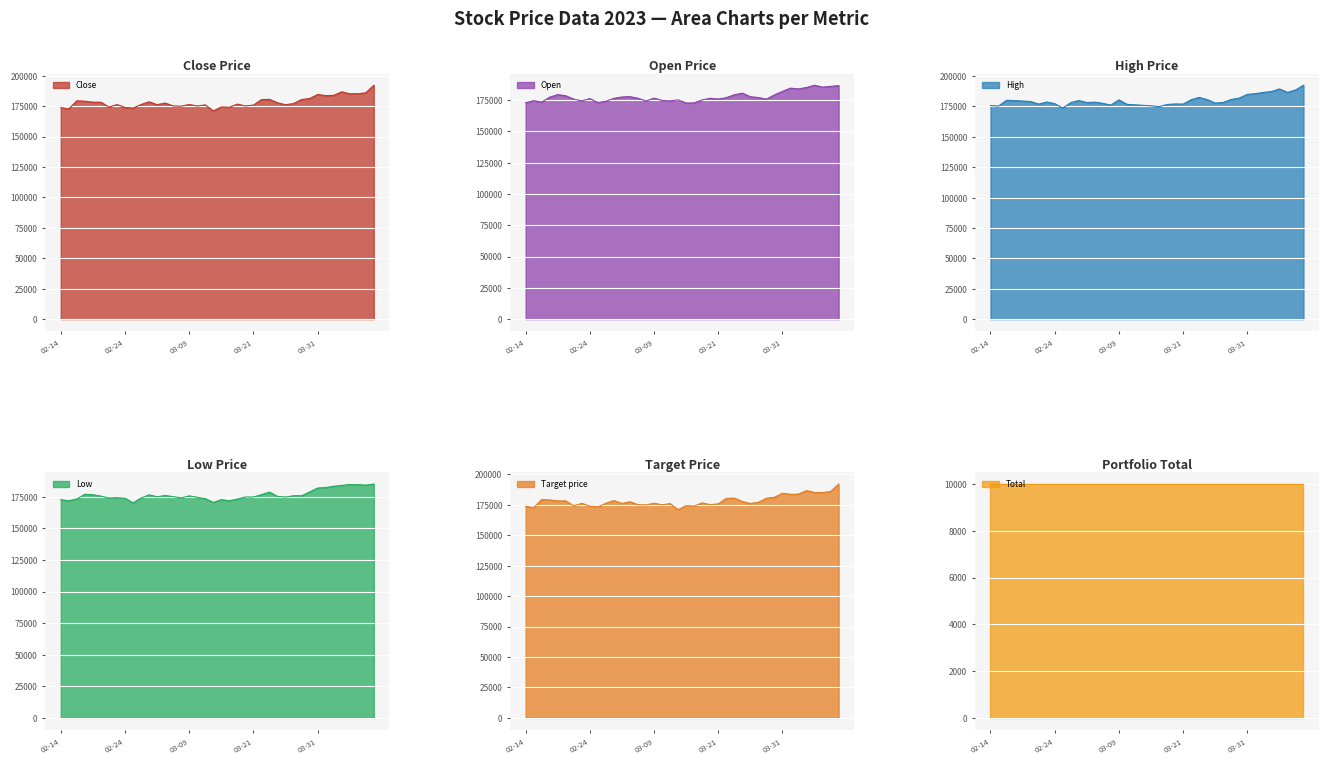

What is the label of the 22nd point from the right?

2023-03-13